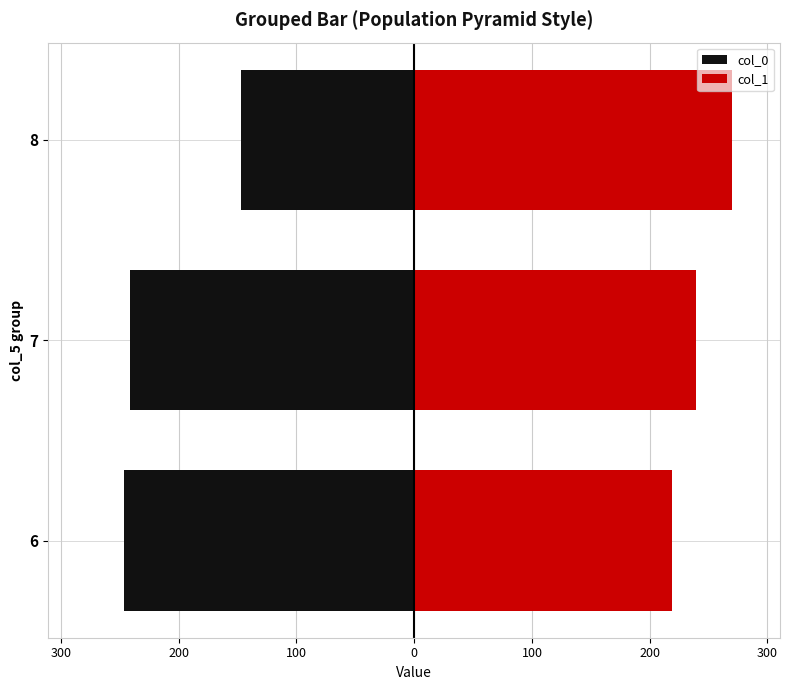

How many series are shown in this chart?

2